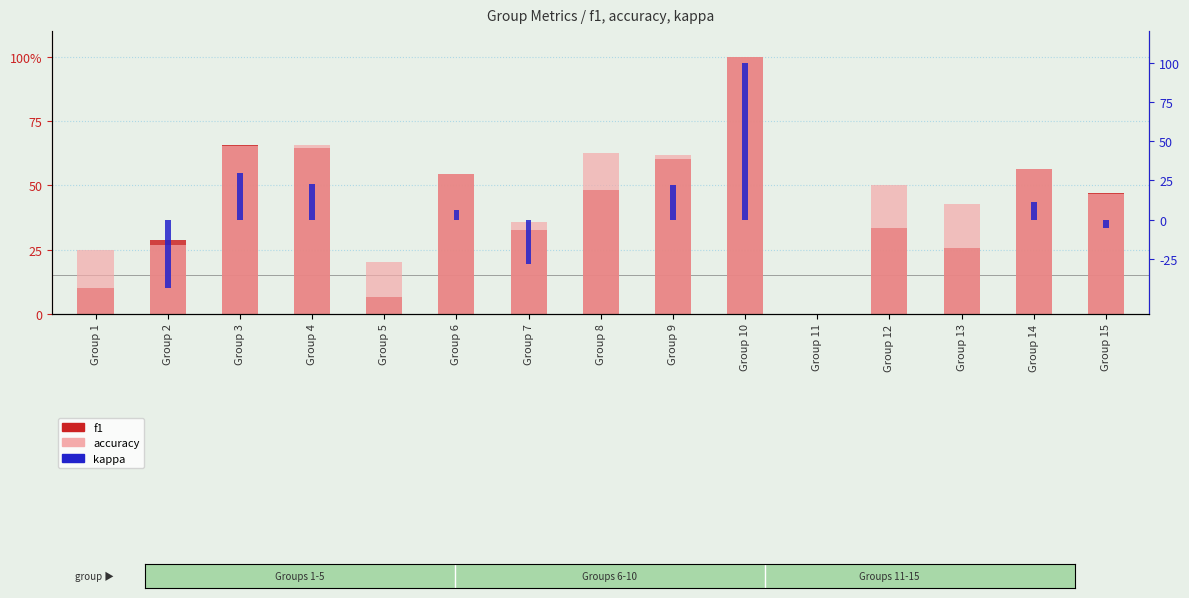

How many negative values does the kappa series have?

3